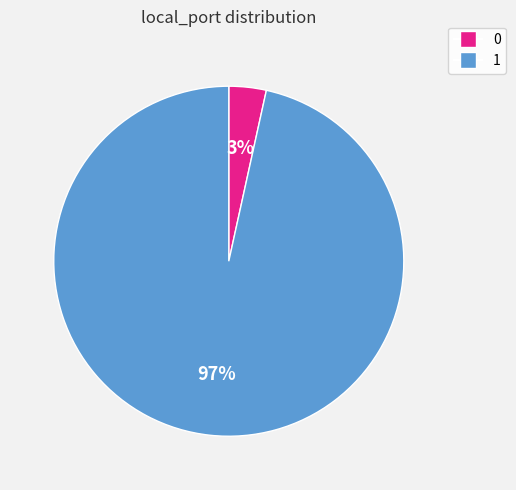

Between 0 and 1, which is larger?

1